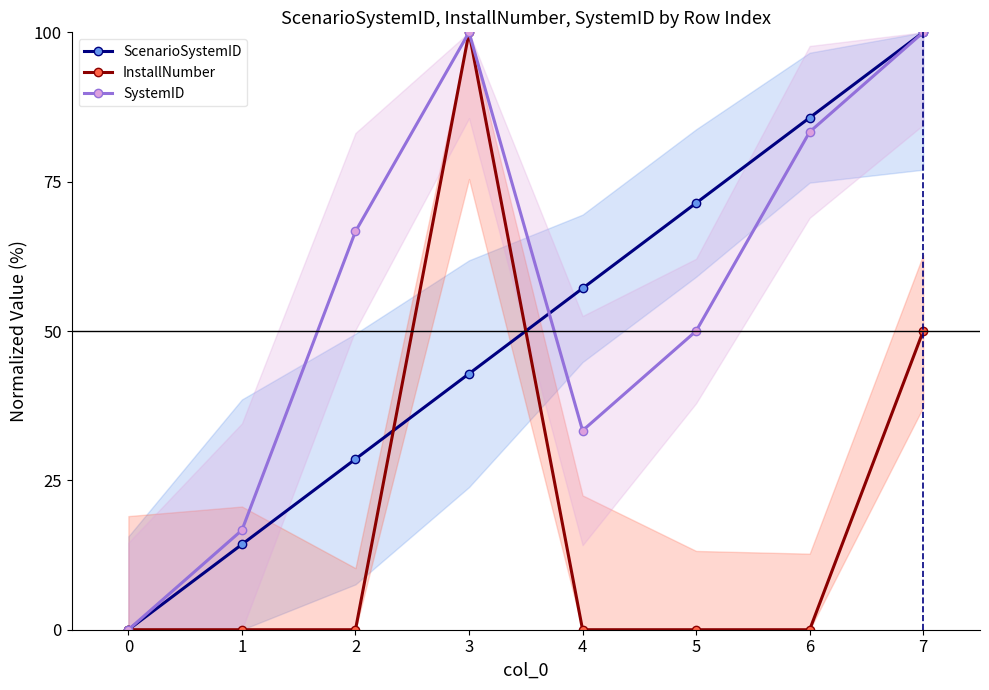

What is the approximate value of ScenarioSystemID at 7?

100.0